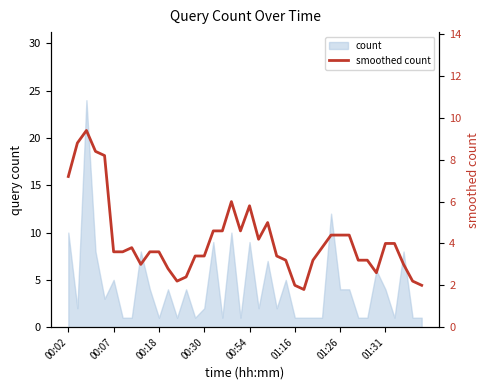

What is the difference between the values at 26 and 32?

1.4